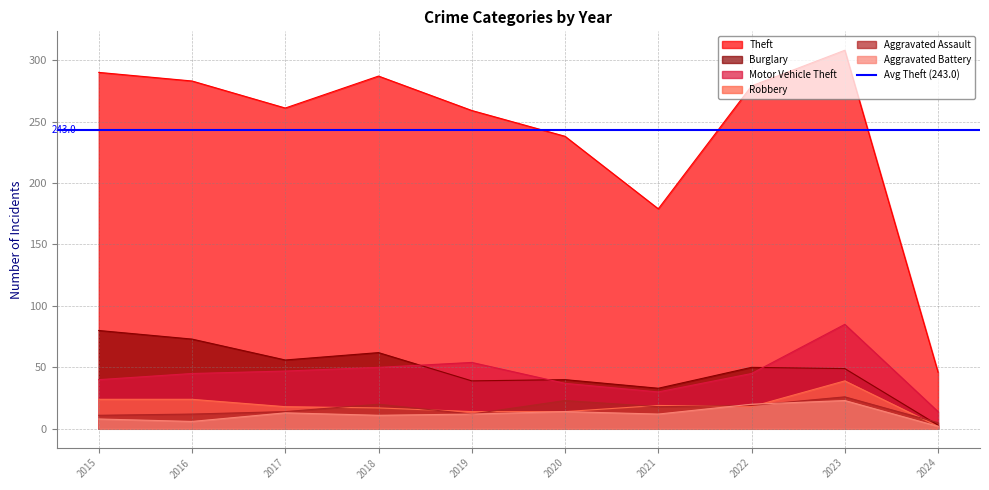

What value does the Motor Vehicle Theft series have at 2023?

85